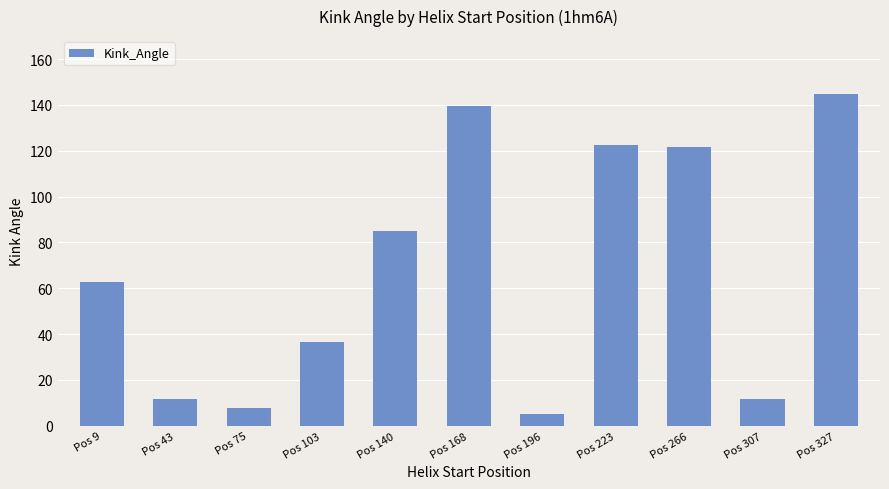

What value does the data have at Pos 266?

121.4